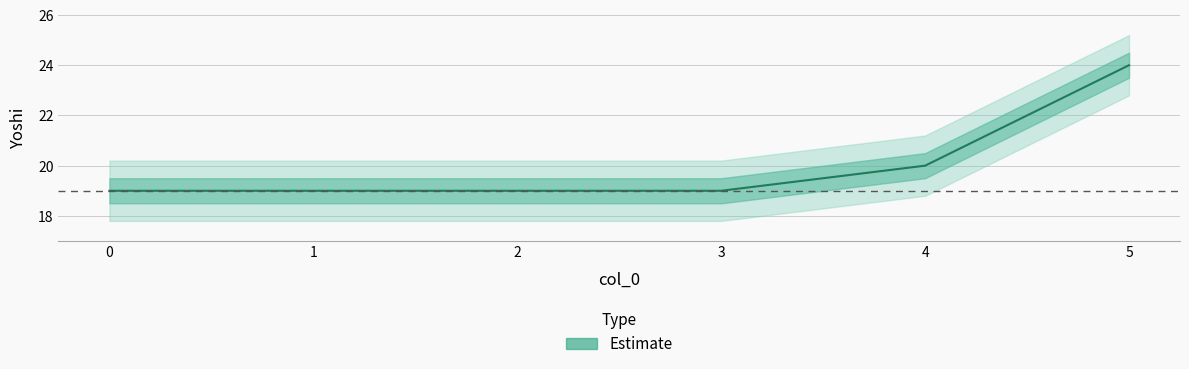

What is the value of the 5th point from the left?

20